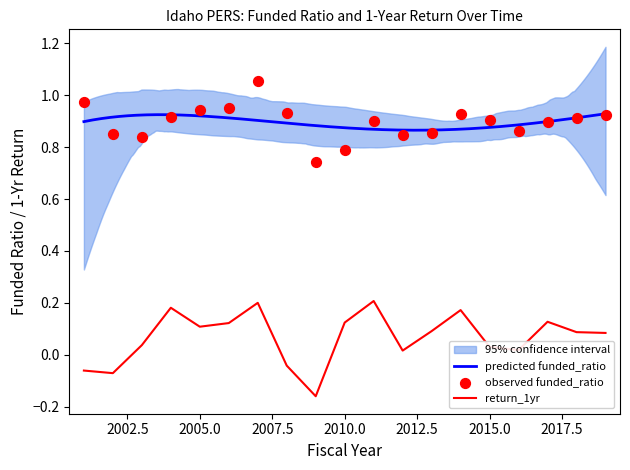

At how many categories does at least one series exceed 1?

1